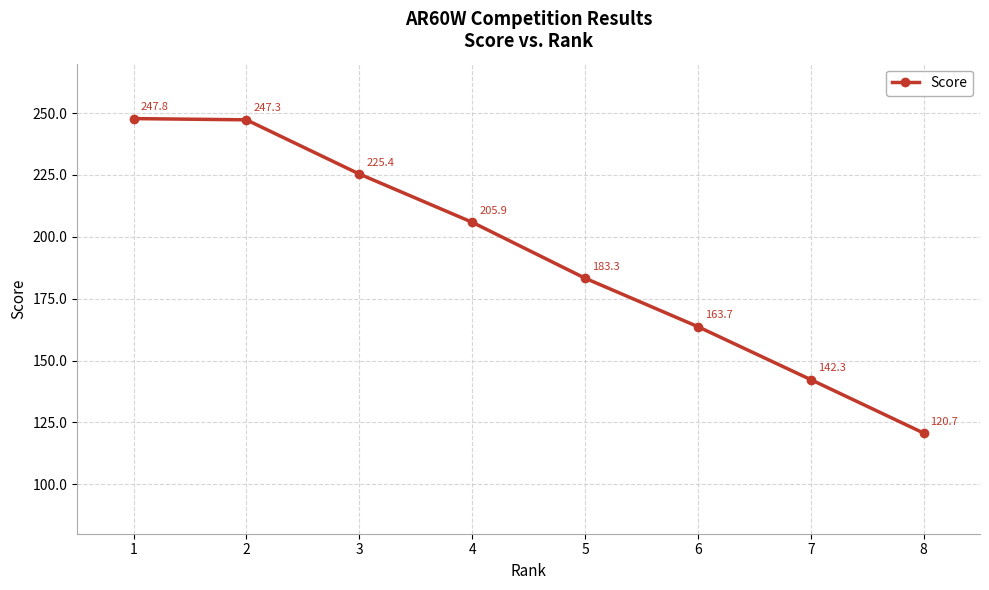

True or false: the data shows 310.2 at 3.

False